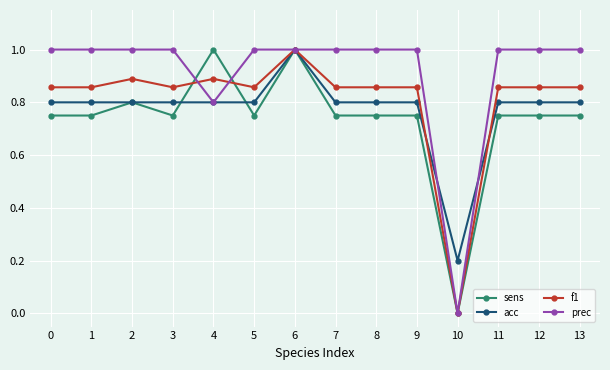

What is the total value across all series at 4?

3.5